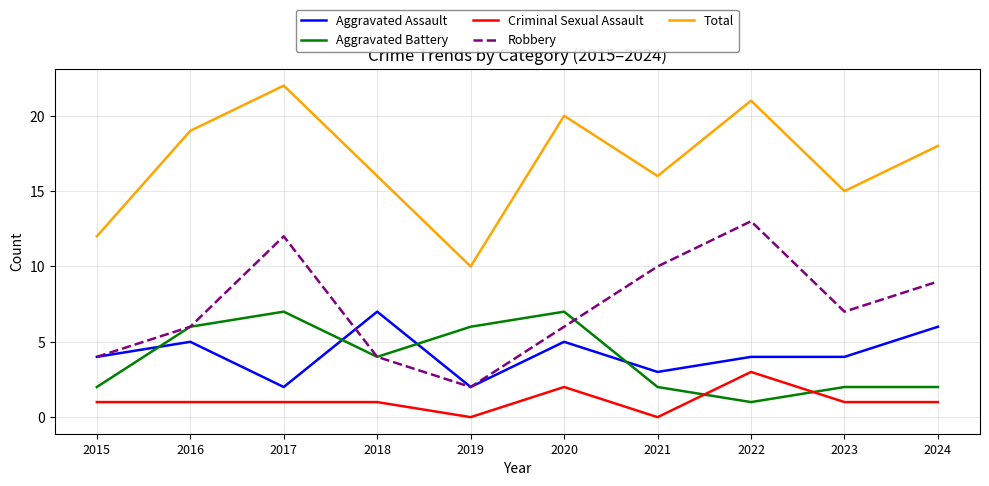

True or false: Criminal Sexual Assault has more than 0 points higher than both neighbors.

True